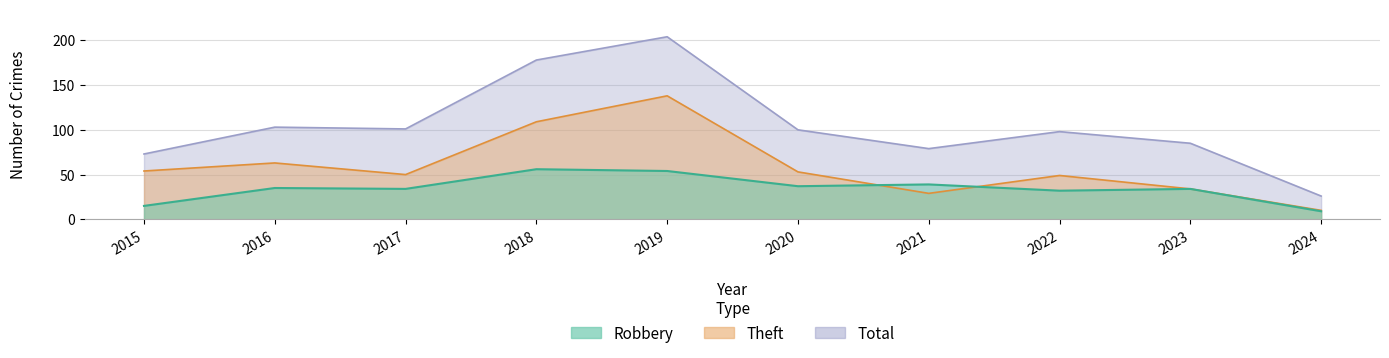

In Theft, how many points are lower than both neighbors (excluding endpoints)?

2